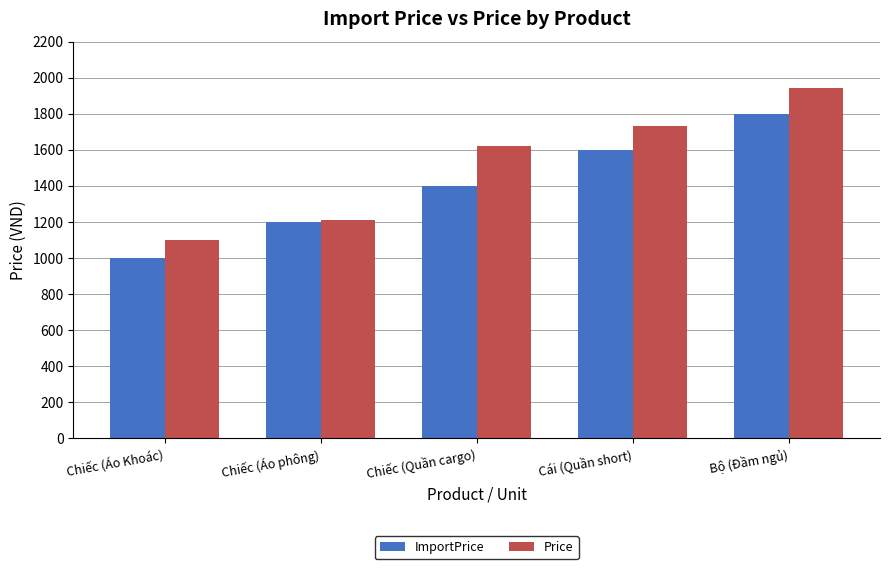

Which series has the largest total across all categories?

Price